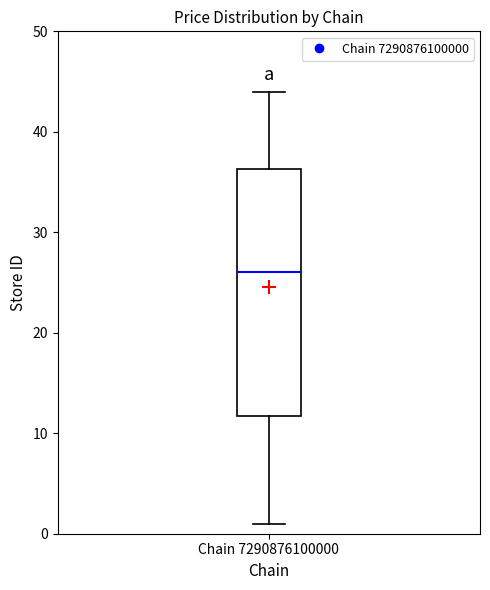

Where is the lower edge of the box for Chain 7290876100000 on the y-axis? The values are not printed on the chart, so give them approximately, as read against the axis.

12